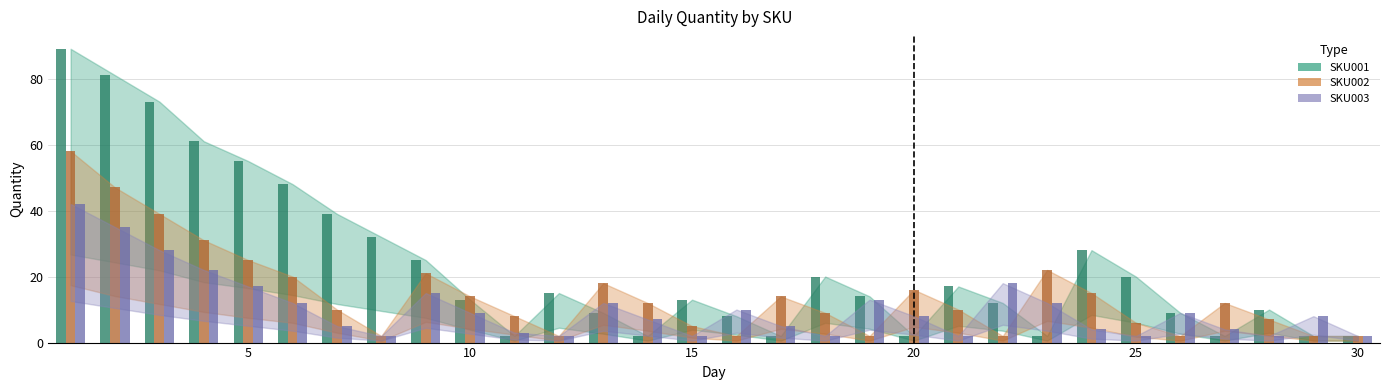

What is the difference between the maximum and minimum values in the SKU001 series?

87